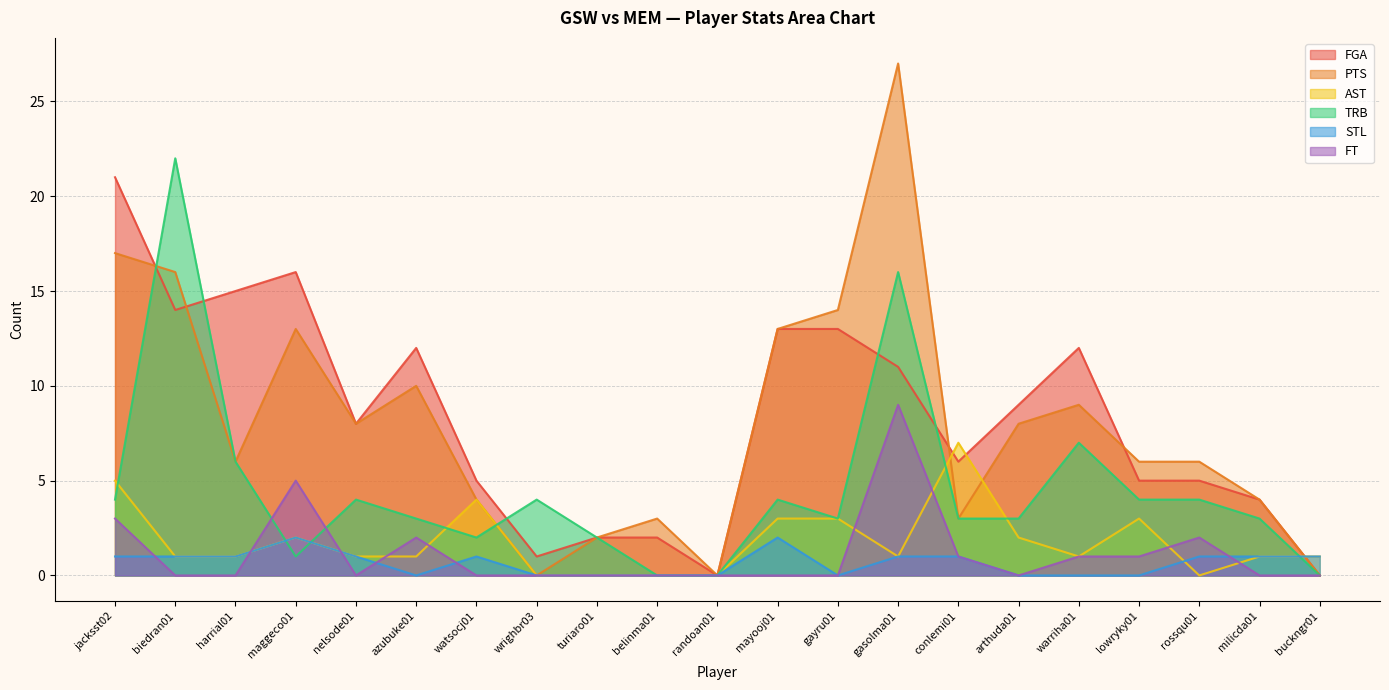

Where is the first local minimum for FGA?

biedran01